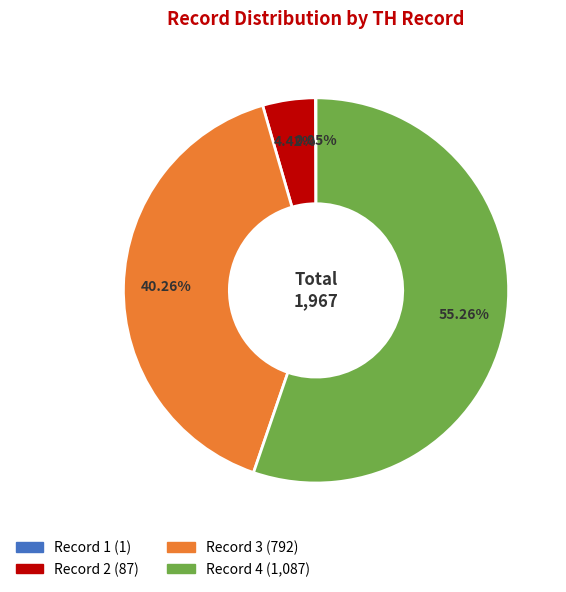

To the nearest percent, what is the average slice percentage?

25%